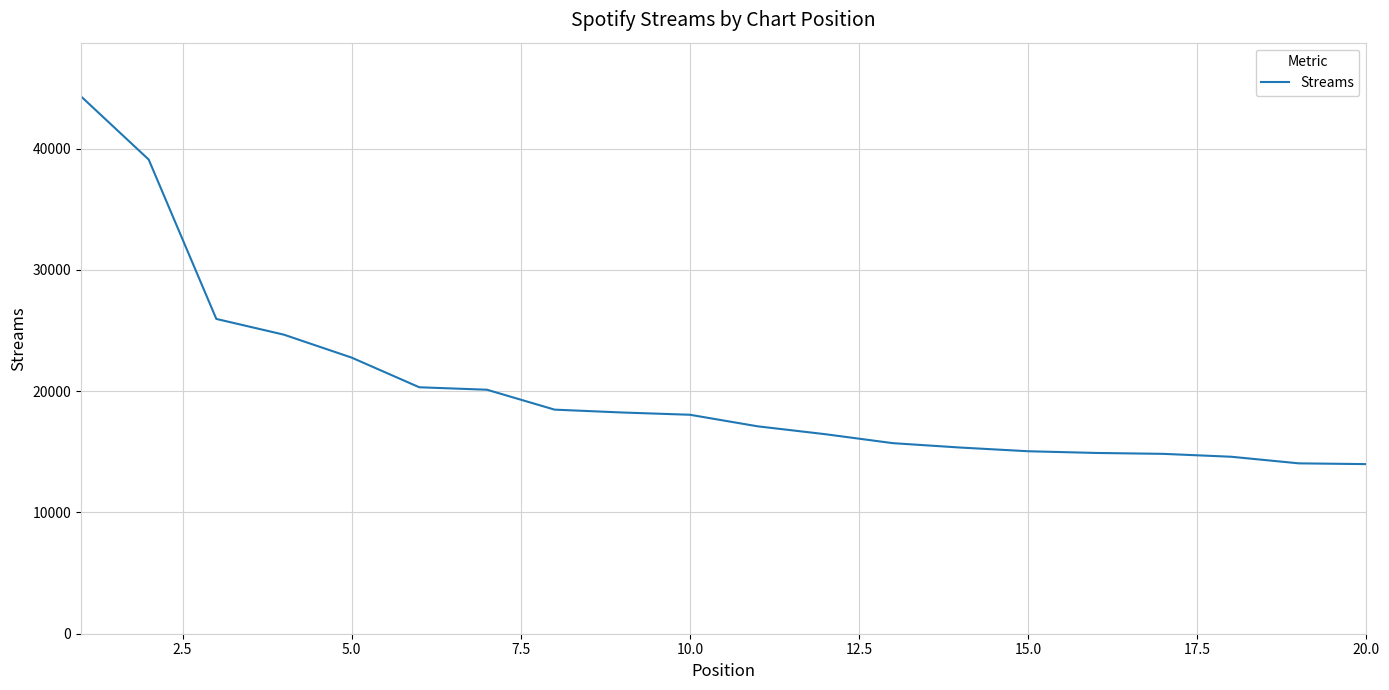

What is the difference between the maximum and minimum values?

30314